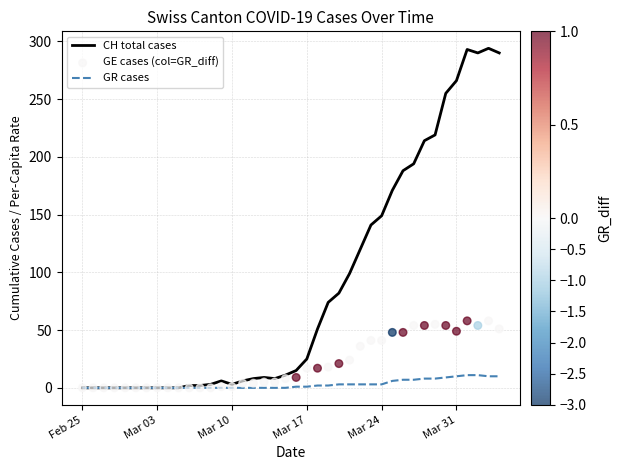

Which series contains the highest Y value?

CH total cases